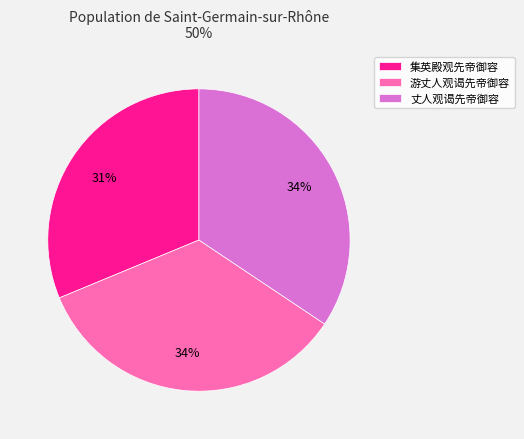

To the nearest percent, what portion does 游丈人观谒先帝御容 represent?

34%